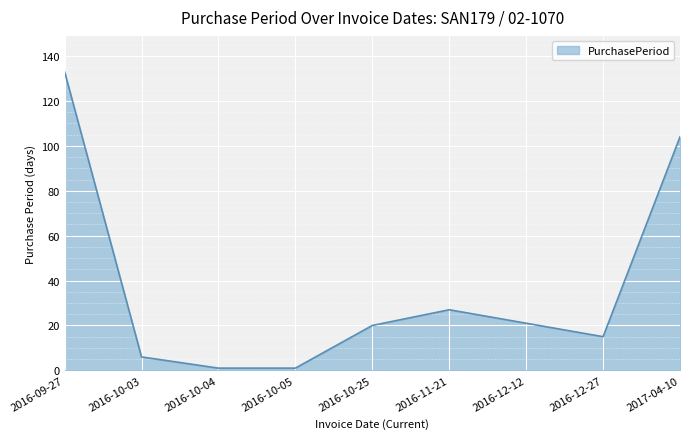

Between 2016-10-03 and 2017-04-10, which is larger?

2017-04-10